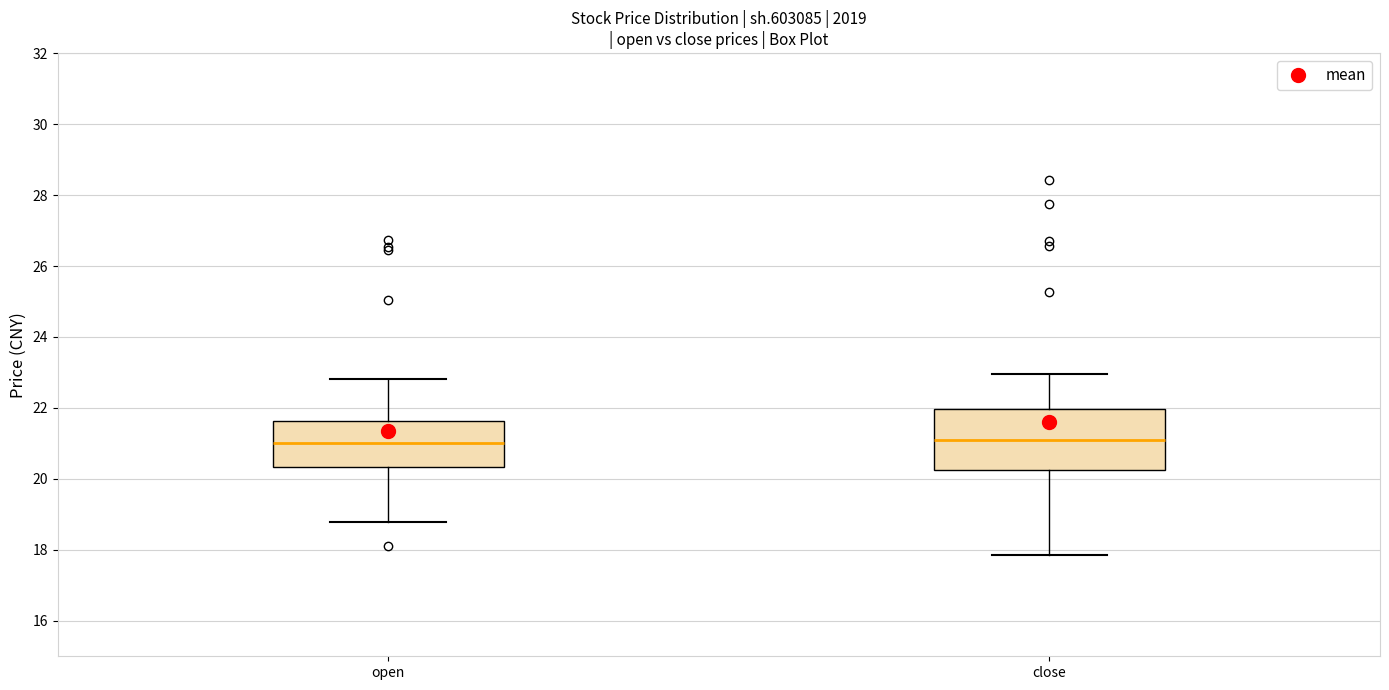

Reading left to right, read every box against the y-axis: the position of its median line, the range the box covers, and the ends of its whiskers. The values are not printed on the chart, so give them approximately, as read against the axis.

open: median 21.0, box 20.4 to 21.6, whiskers 18.8 to 22.8
close: median 21.0, box 20.2 to 22.0, whiskers 17.8 to 23.0